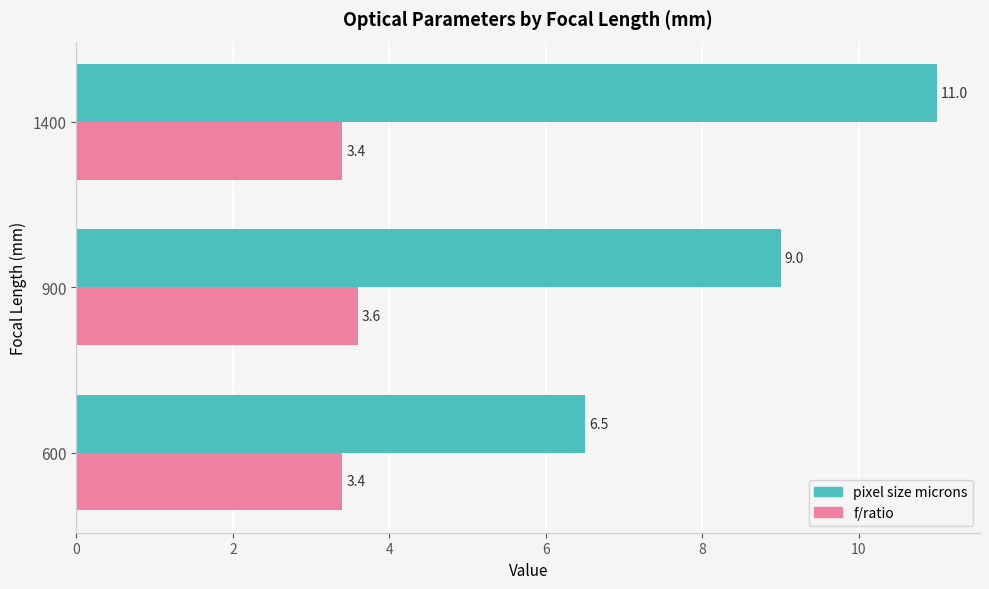

Count the f/ratio values in the range 3 to 4.

3